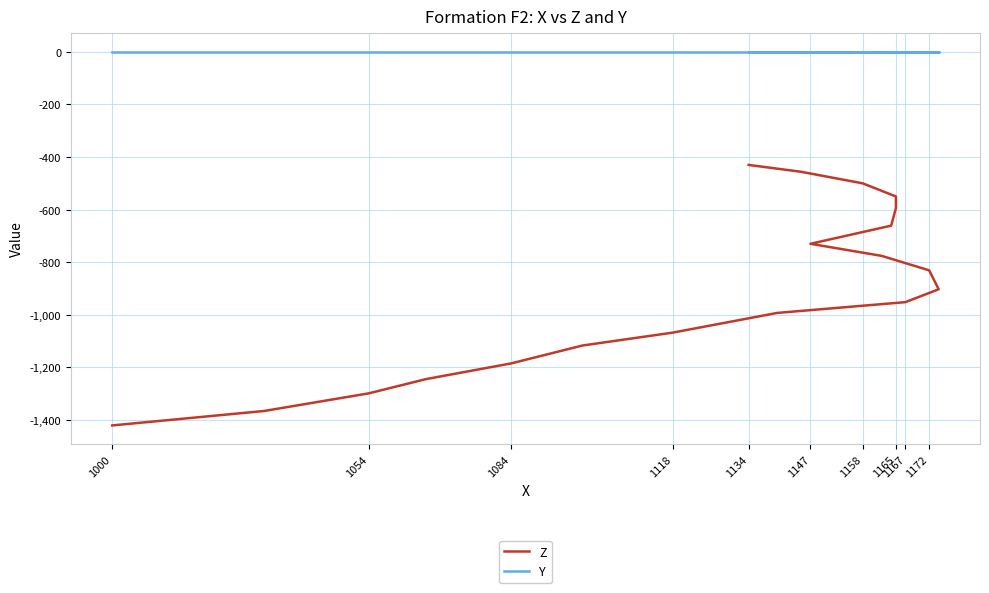

What is the minimum value for Z?

-1421